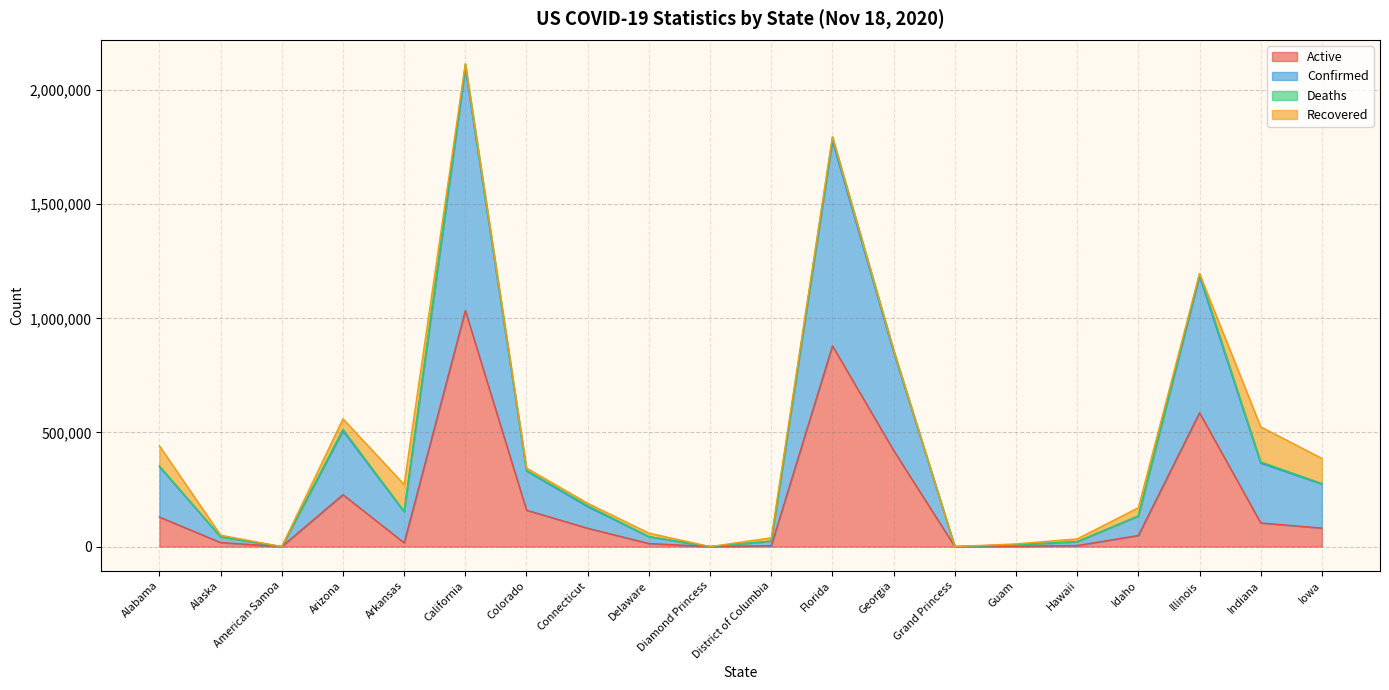

What is the label of the 17th point from the left?

Idaho